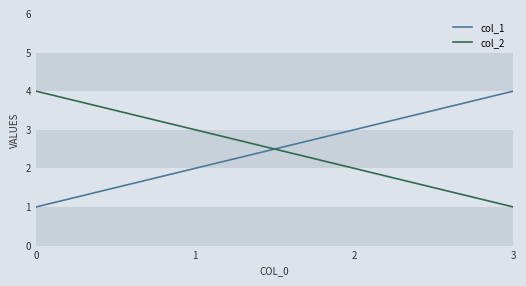

True or false: col_1 has more than 0 interior local peaks.

False